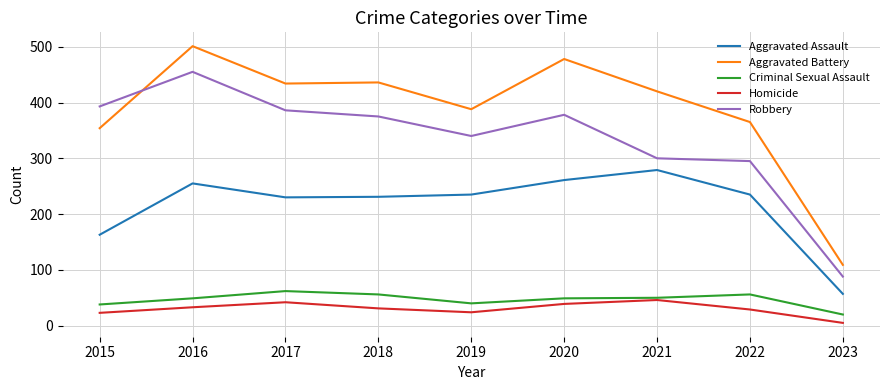

Between 2020 and 2023, which series saw the biggest shift?

Aggravated Battery